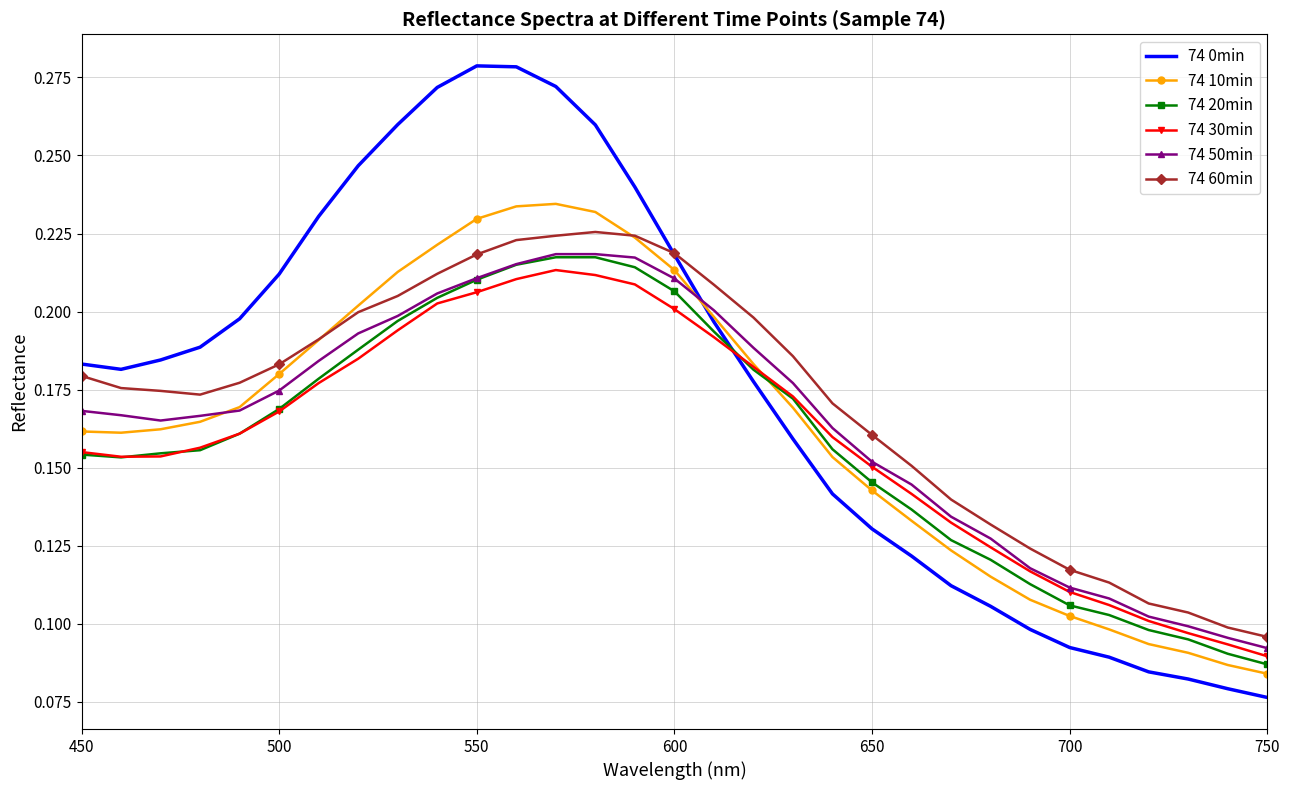

Which series has the largest range (max minus min)?

74 0min